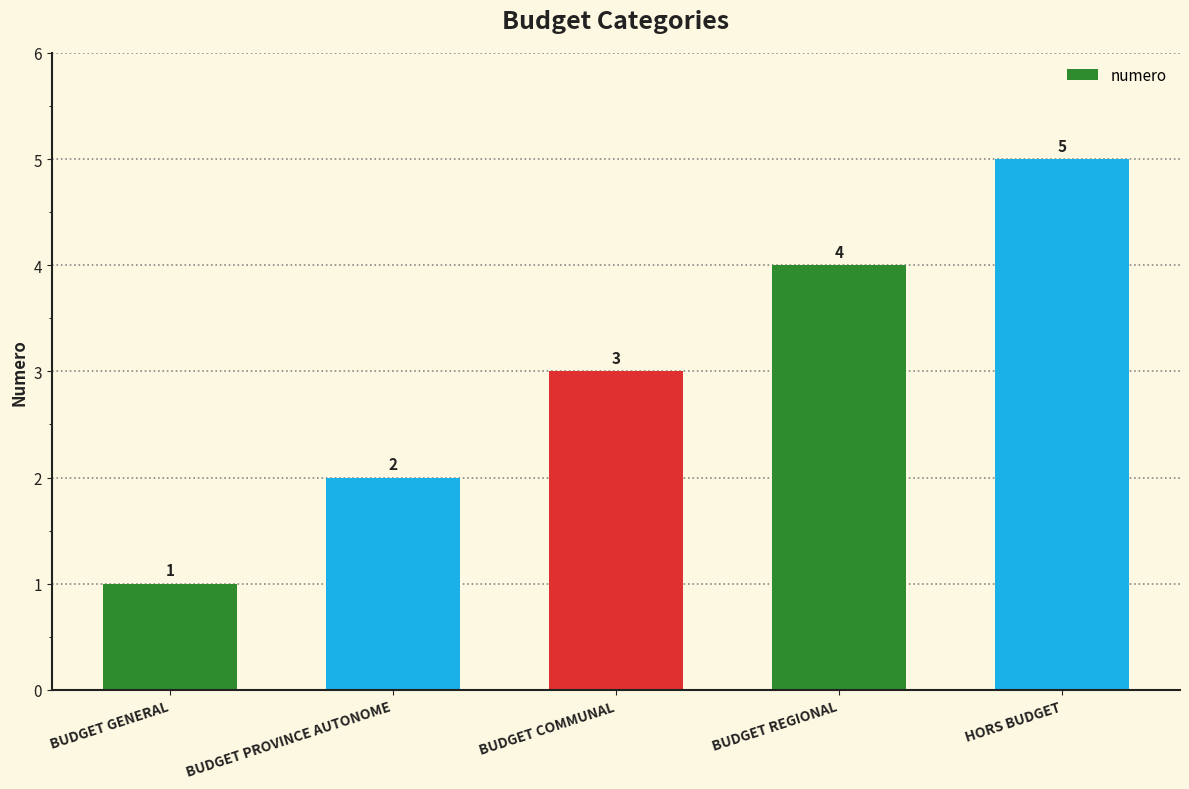

Between BUDGET GENERAL and BUDGET PROVINCE AUTONOME, which is larger?

BUDGET PROVINCE AUTONOME